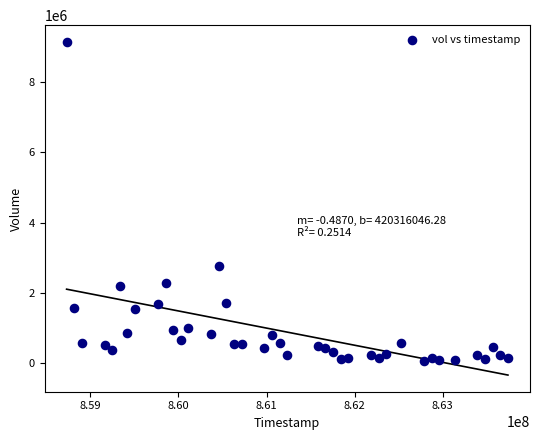

What is the range of Y values (max minus min)?

9057500